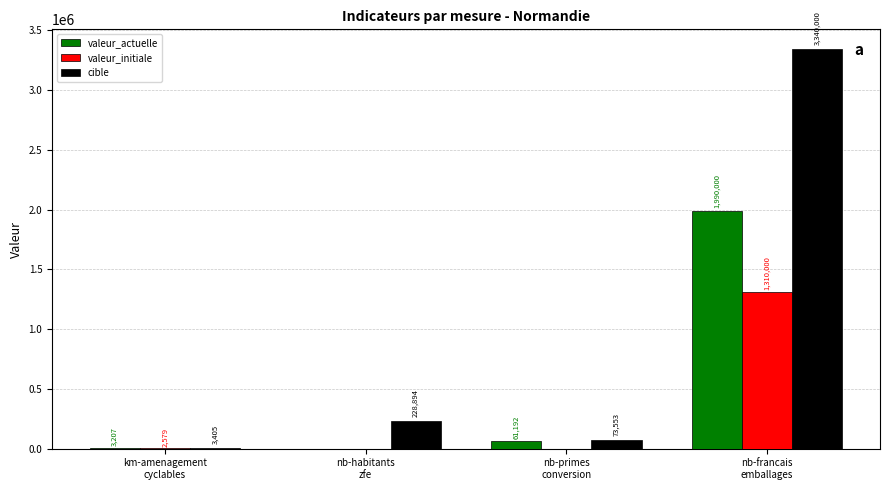

Is it true that valeur_initiale equals 2579 at km-amenagement
cyclables?

True